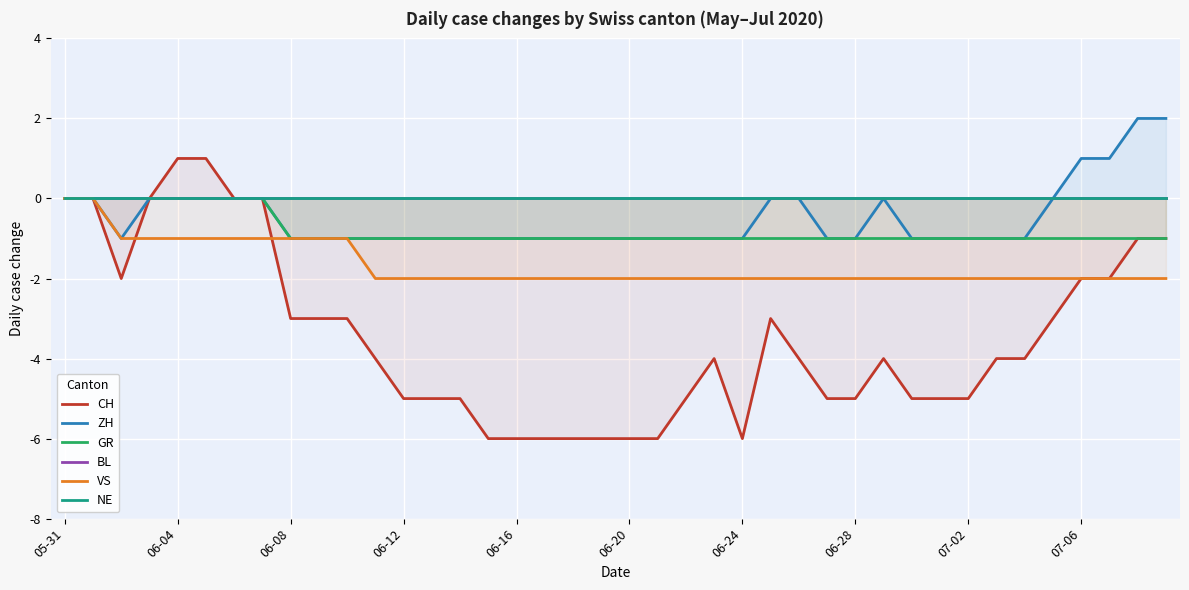

Which series has the largest total across all categories?

BL